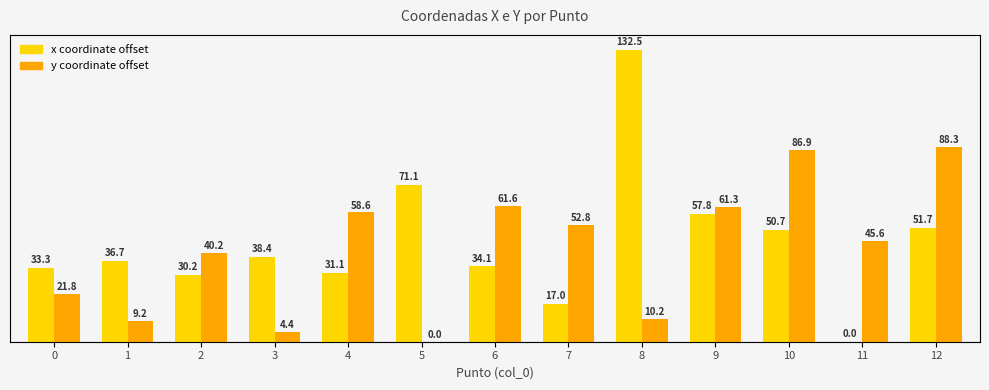

How many data points in y are less than 45?

6